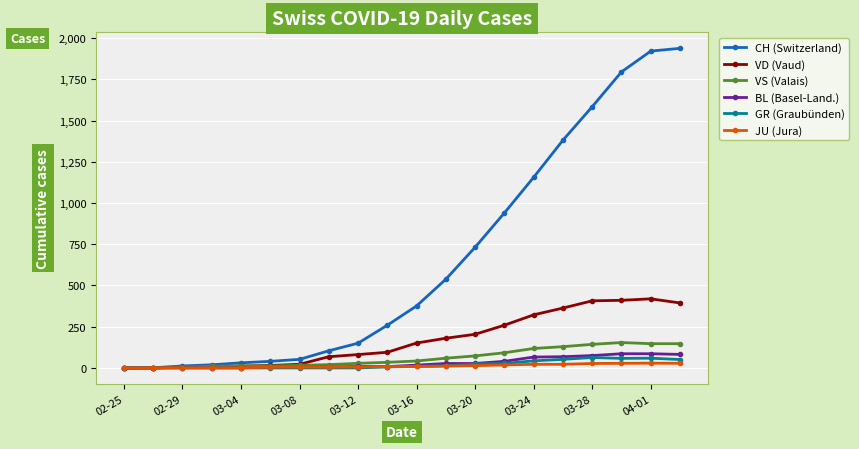

Which series has the largest total across all categories?

CH (Switzerland)